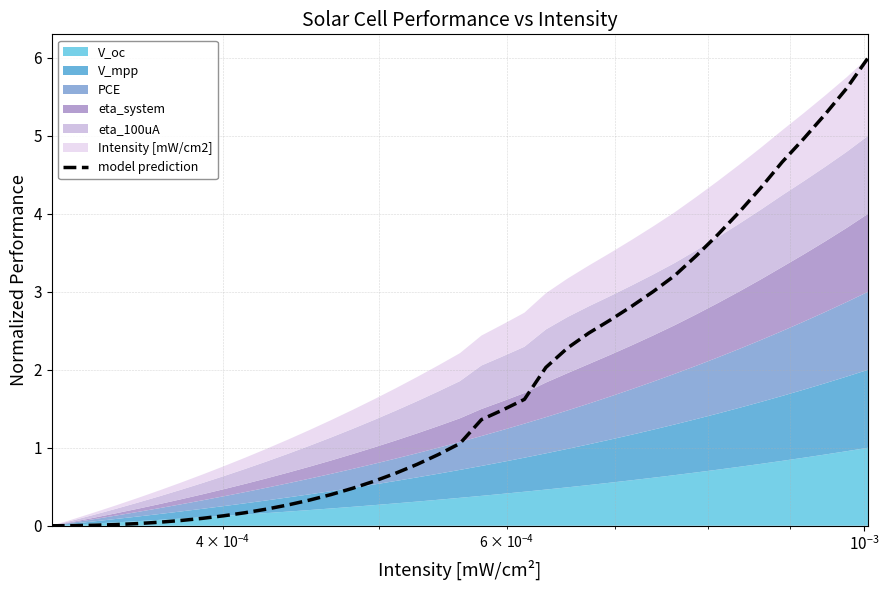

True or false: the data has more than 0 interior local peaks.

False